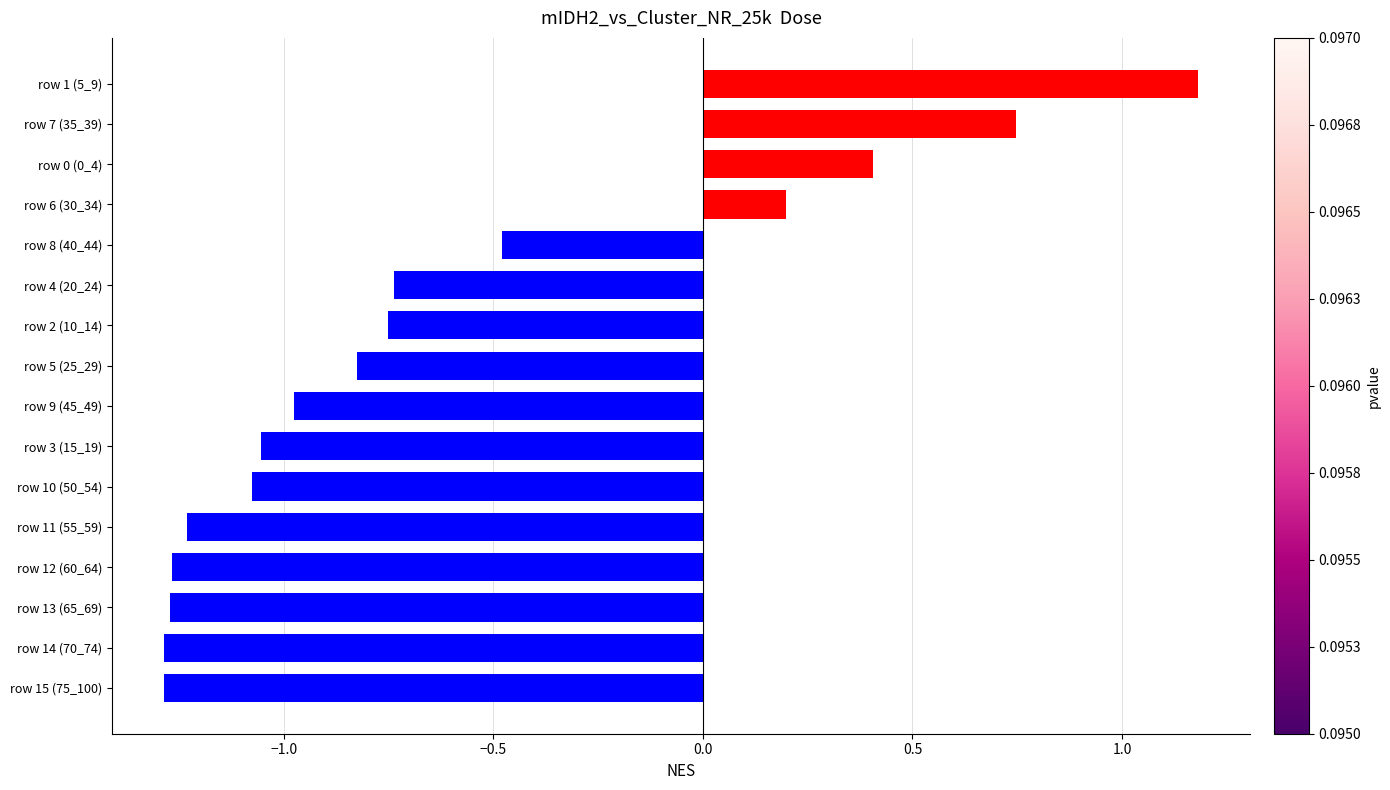

The chart shows a value of -0.8 at row 2 (10_14). True or false?

True